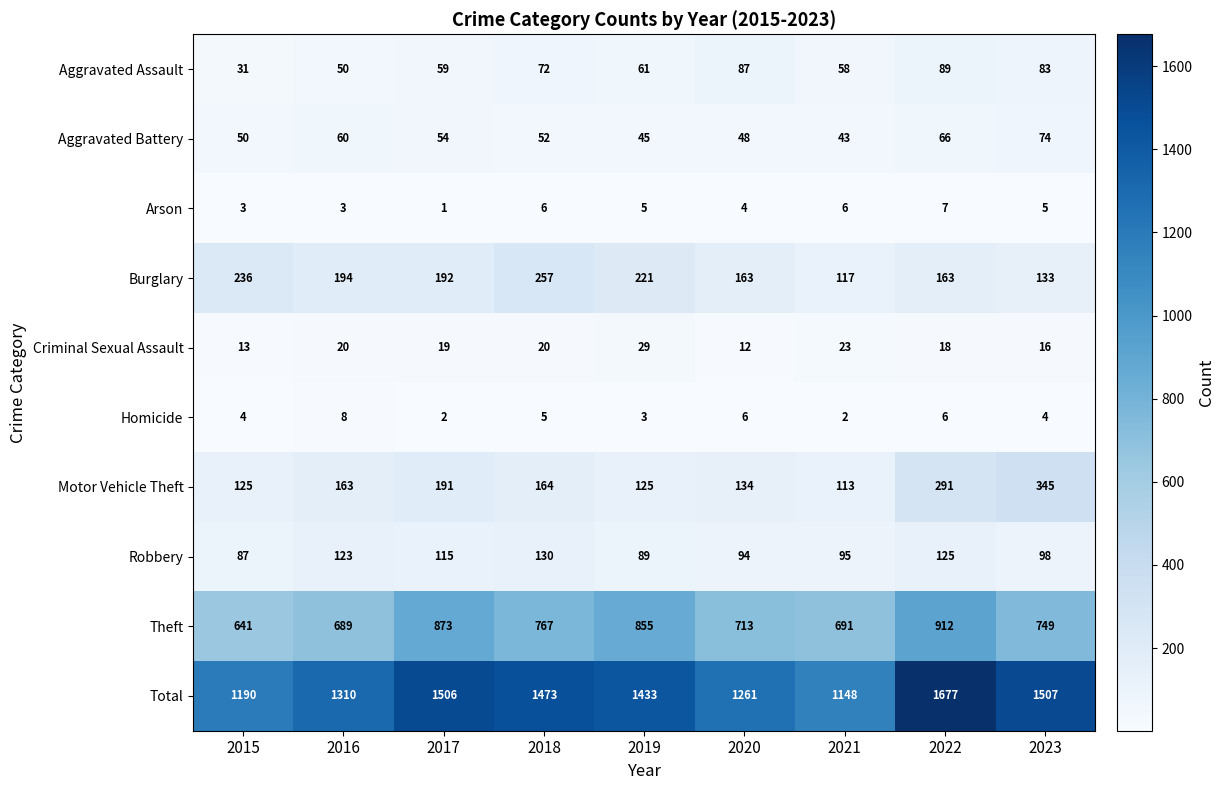

At how many categories does at least one series exceed 401?

9